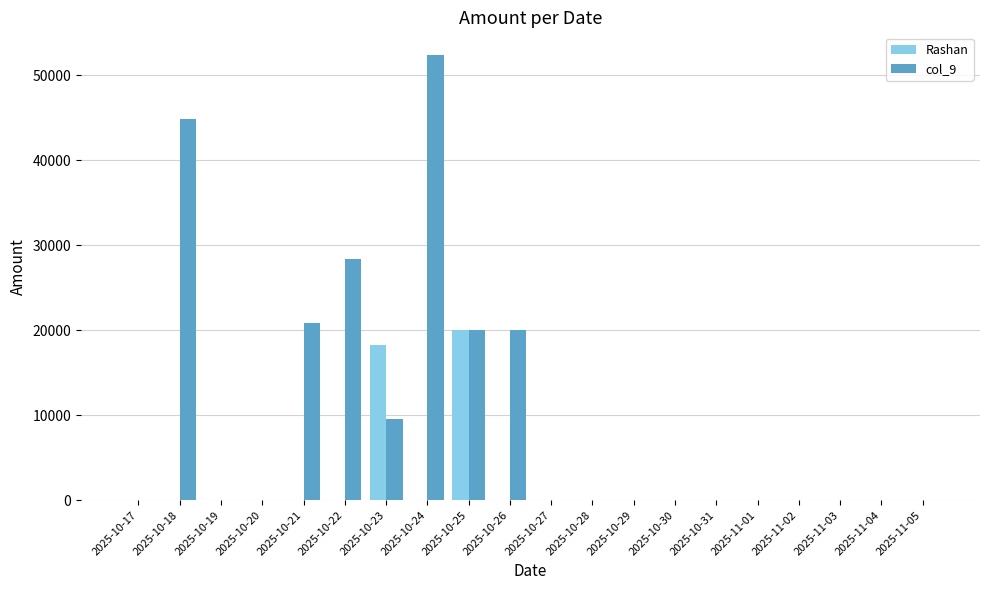

What is the maximum value for Rashan?

20000